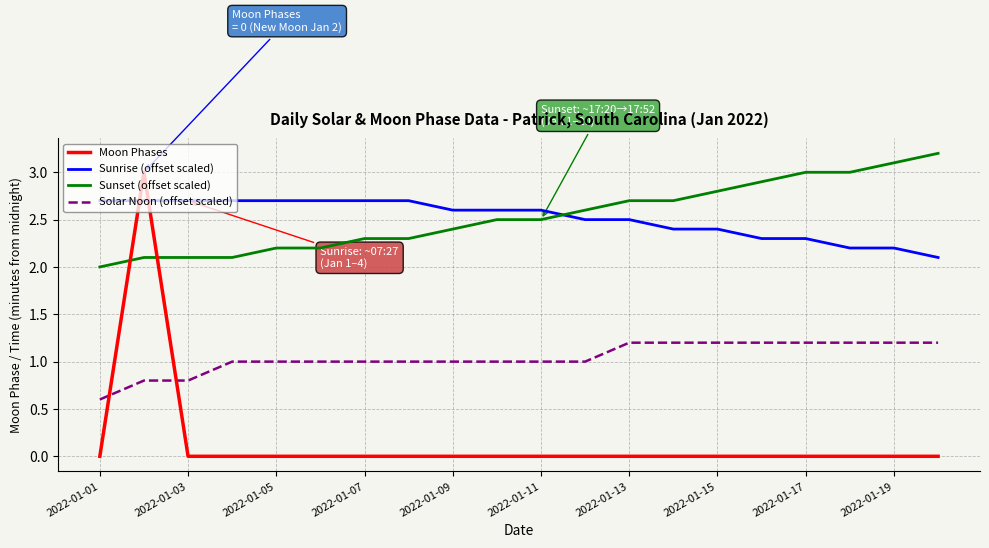

At how many categories does at least one series exceed 2?

20